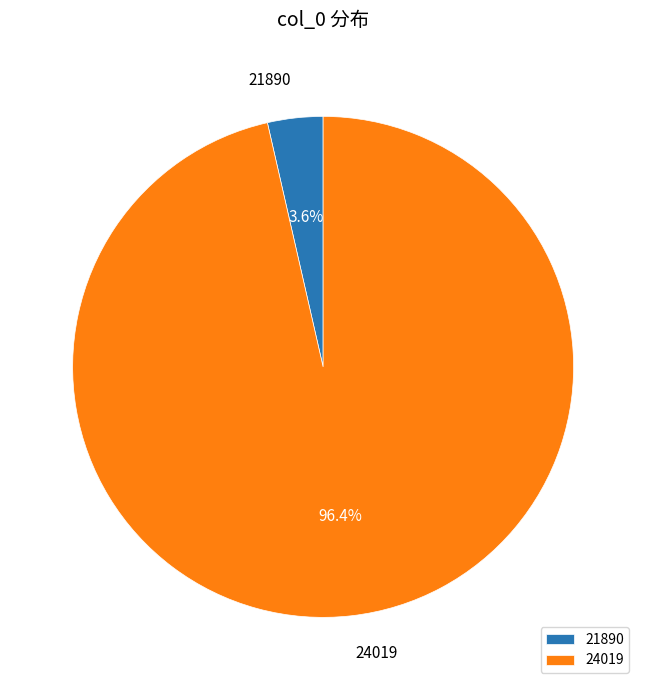

To the nearest percent, what is the difference between the 24019 and 21890 slice percentages?

93%